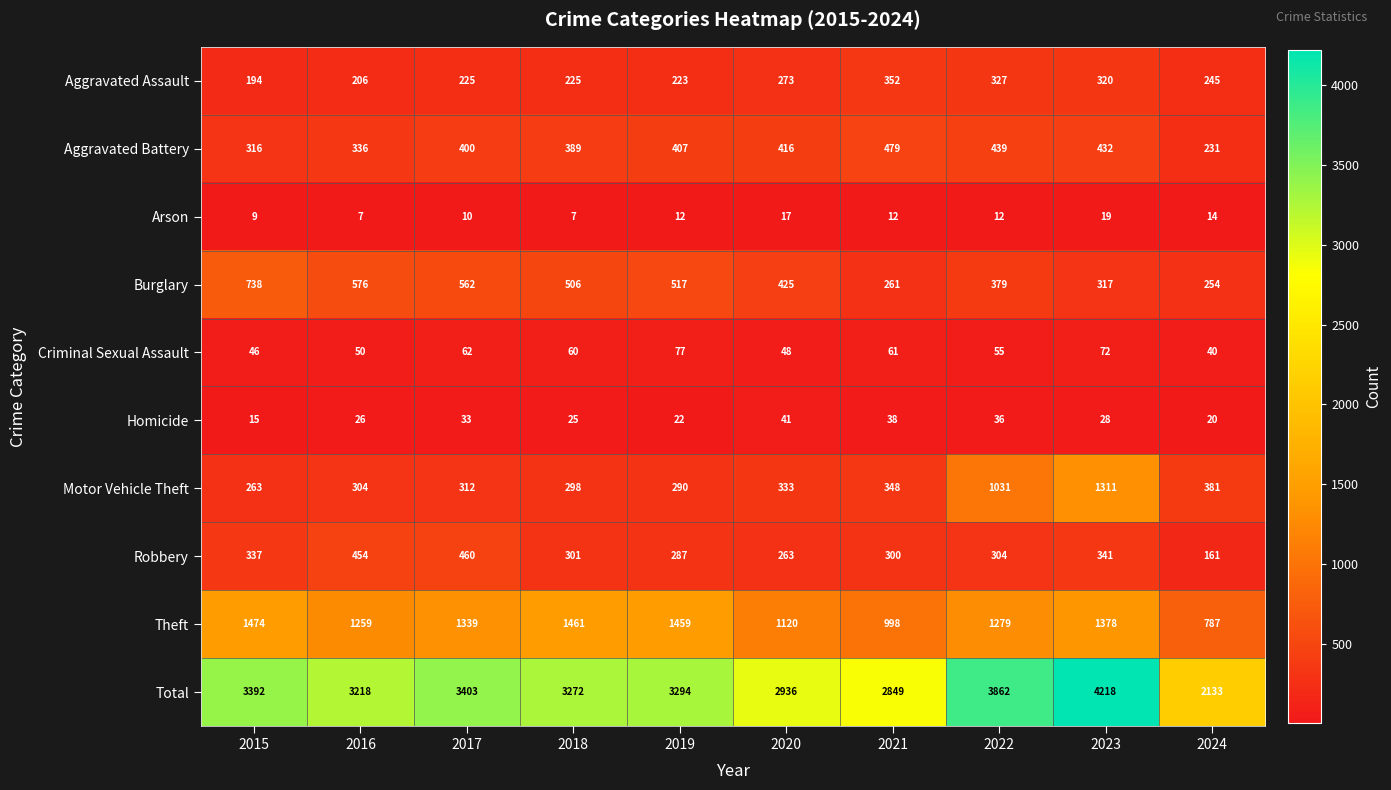

Is it true that Burglary equals 736 at 2020?

False